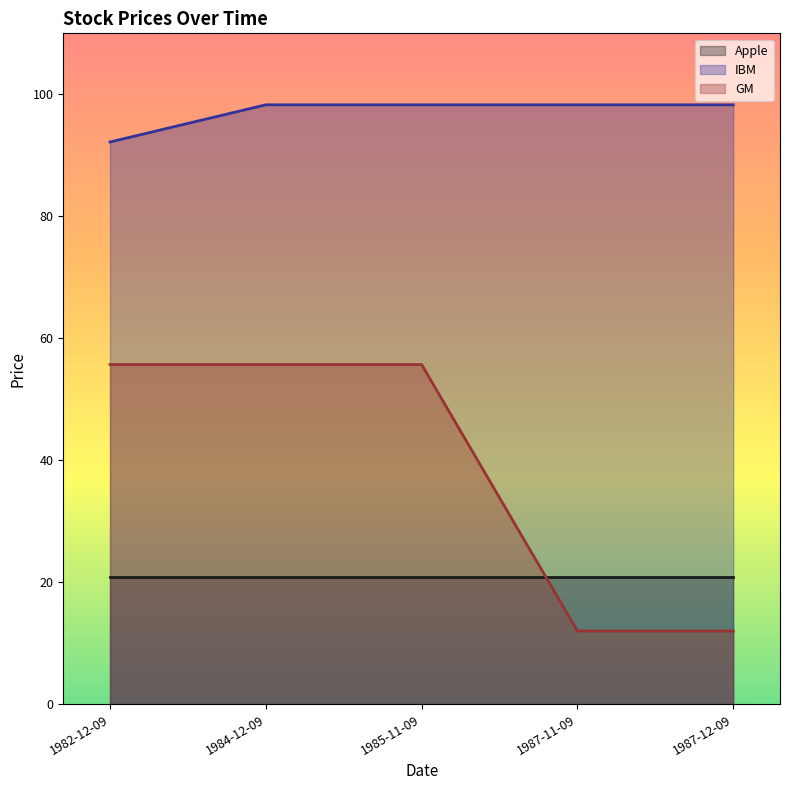

What is the sum of all Apple values?

103.9